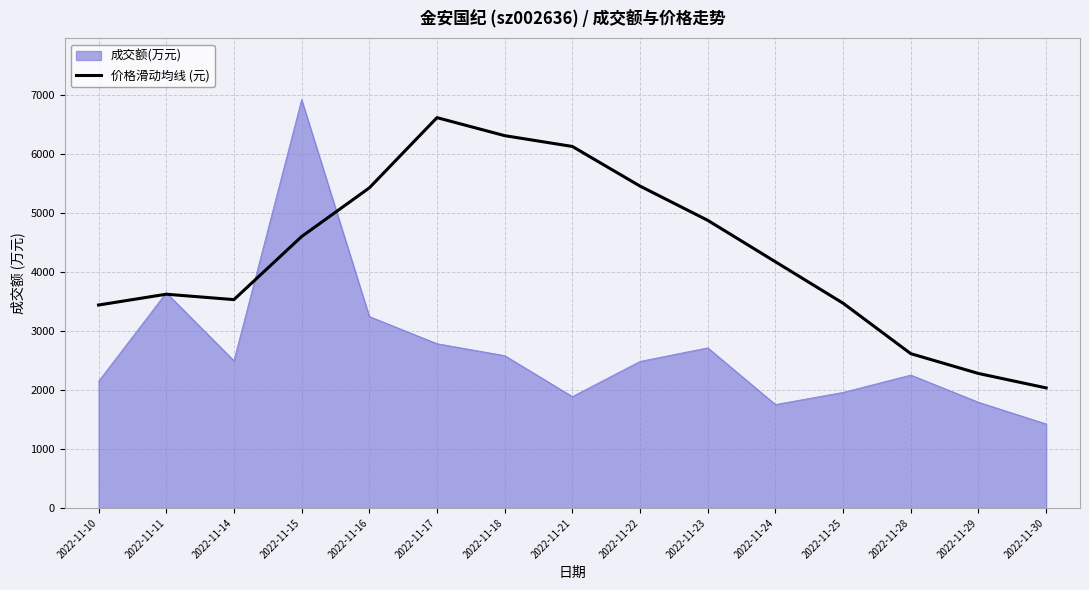

What is the spread (max minus min) of values at 2022-11-21?

4238.1